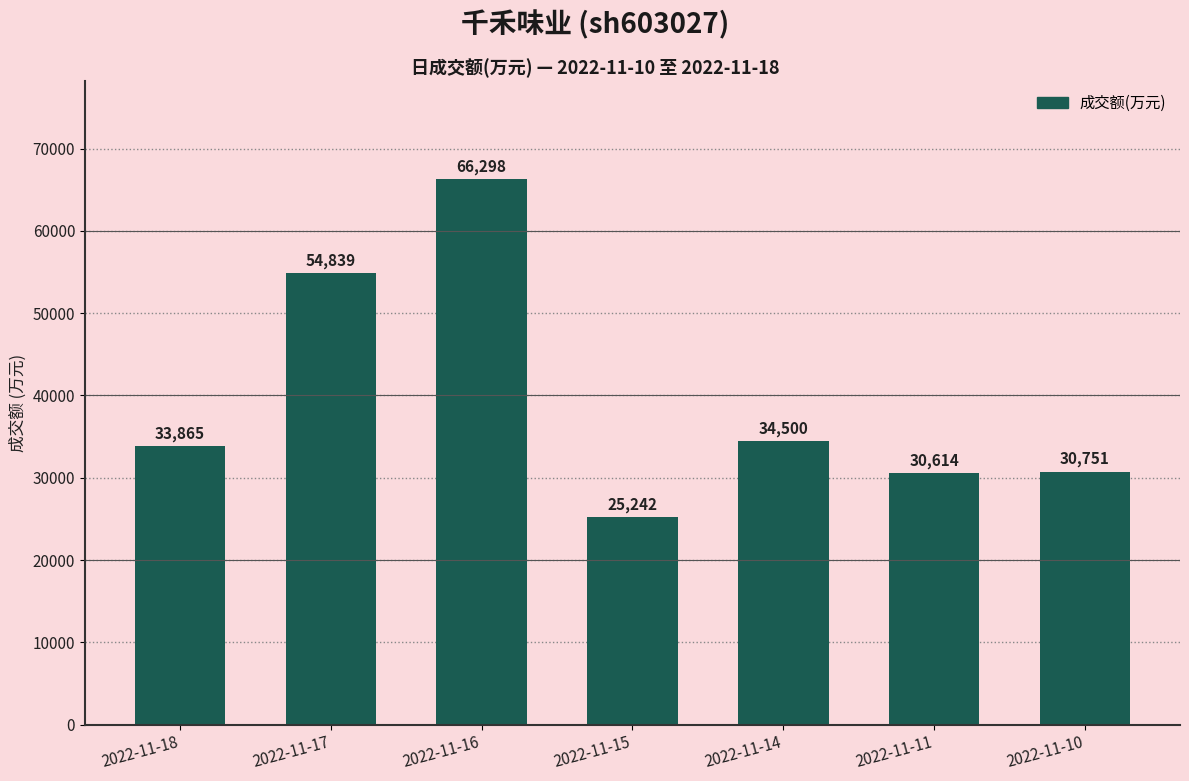

What value does the data have at 2022-11-10?

30751